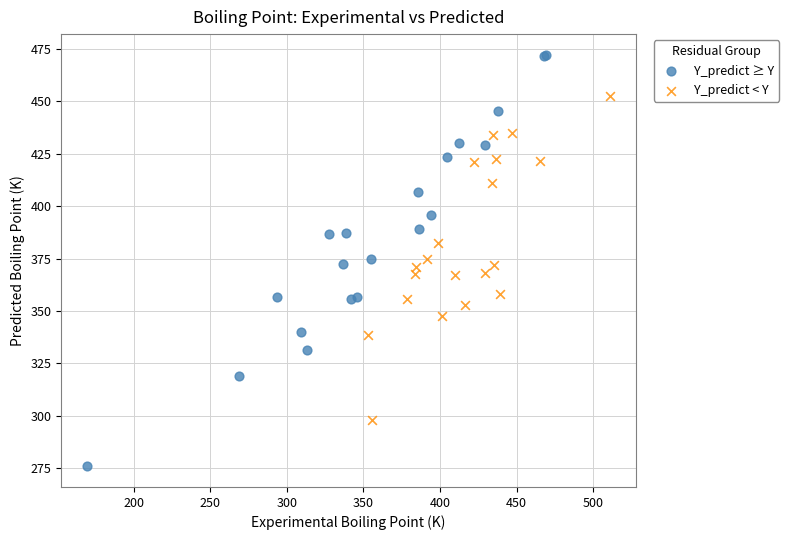

Which series has the largest Y range (max minus min)?

Y_predict ≥ Y